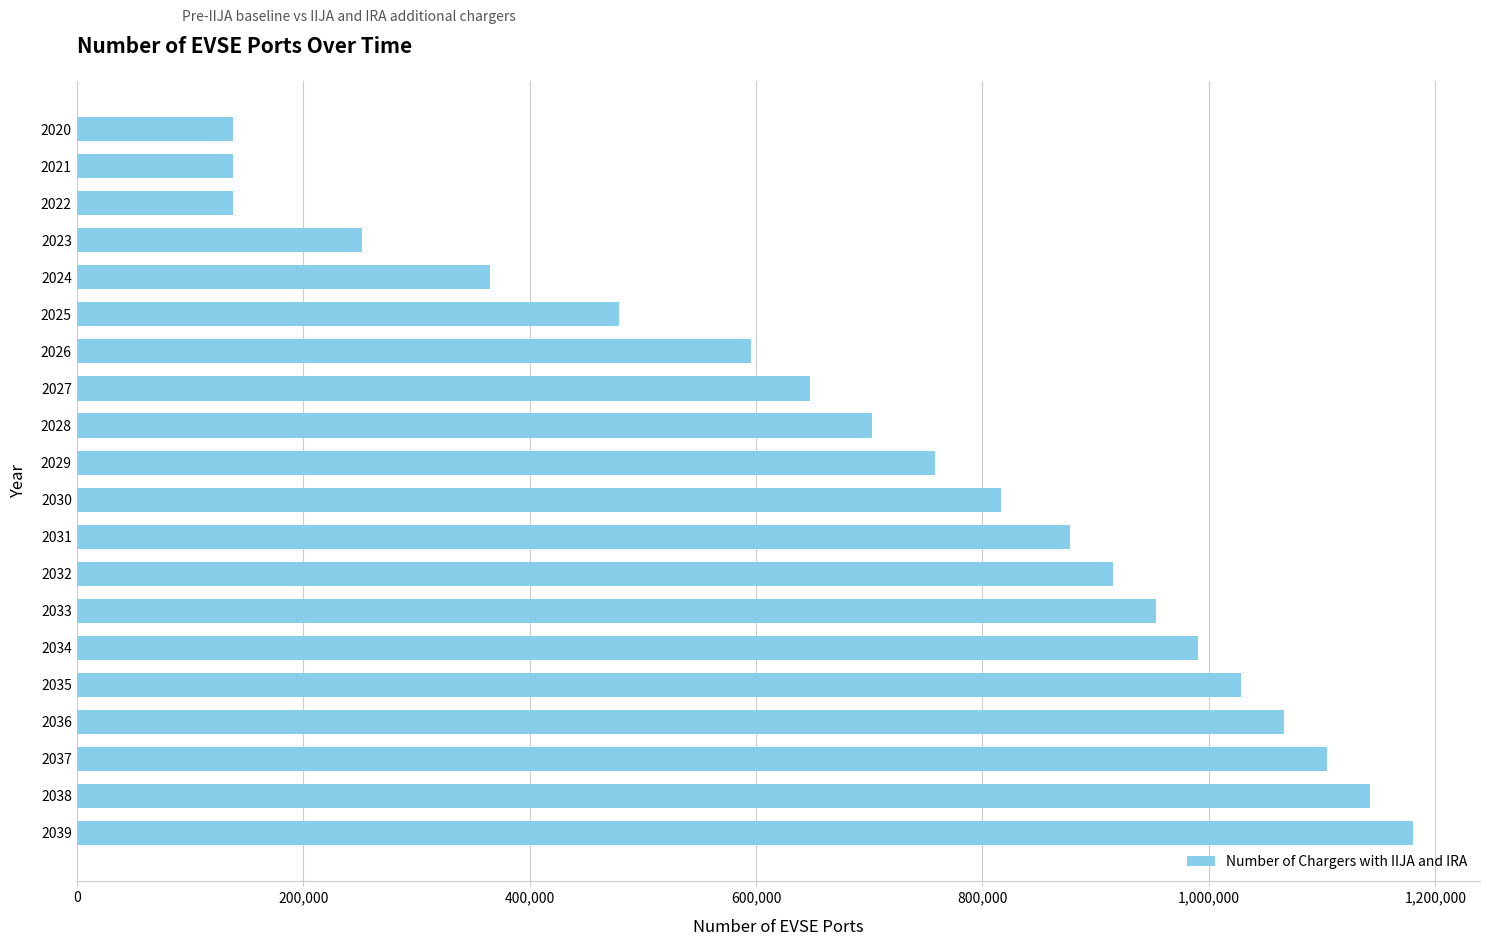

What is the difference between the second highest and minimum values?

1004578.3